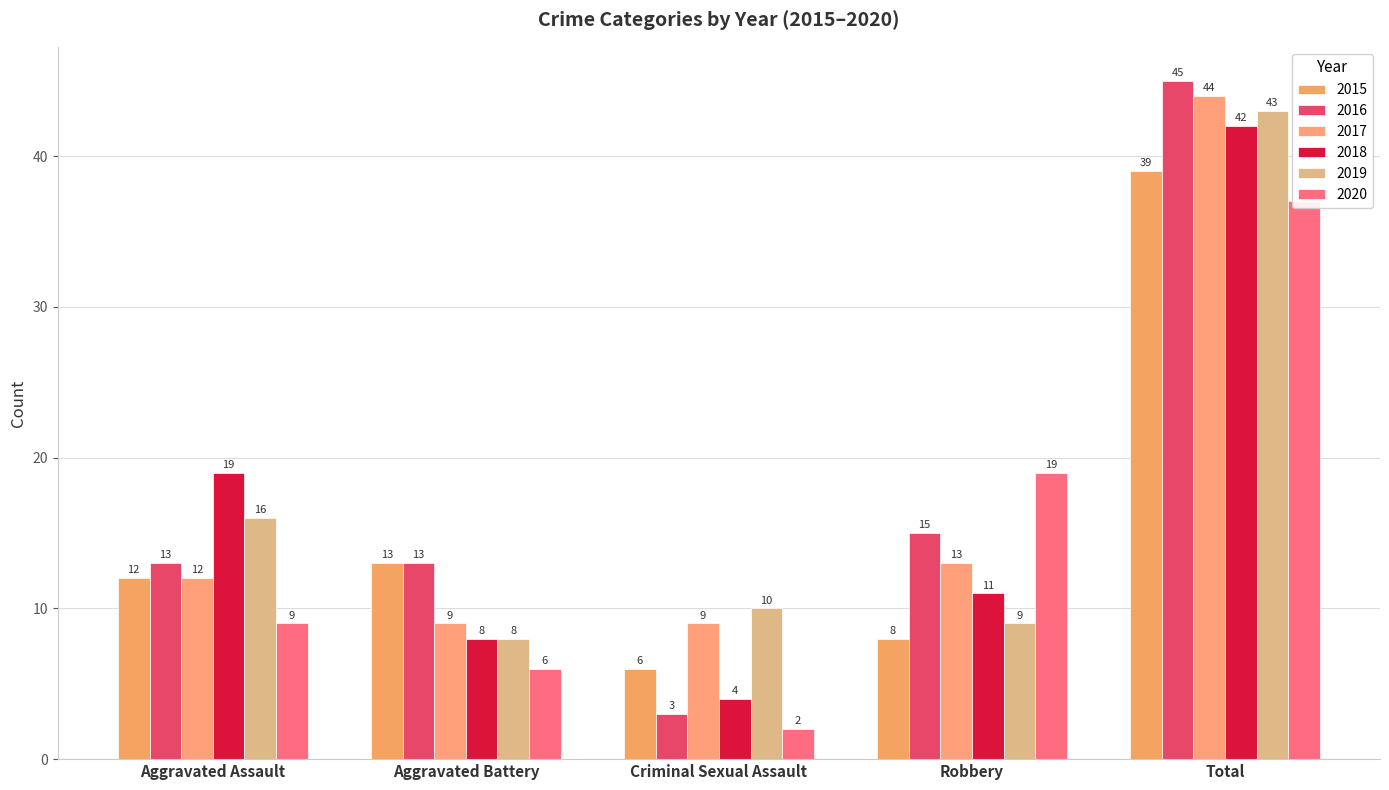

What is the difference between the 2018 values at Criminal Sexual Assault and Aggravated Assault?

15